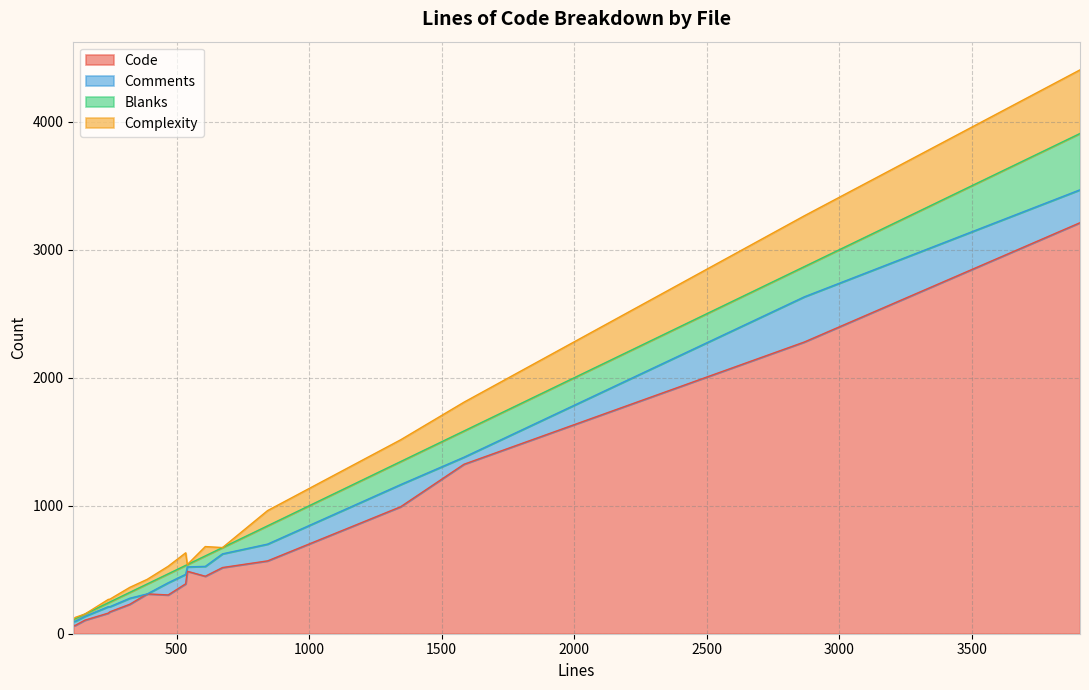

What is the value of the Blanks point at the 2nd from the left?

236